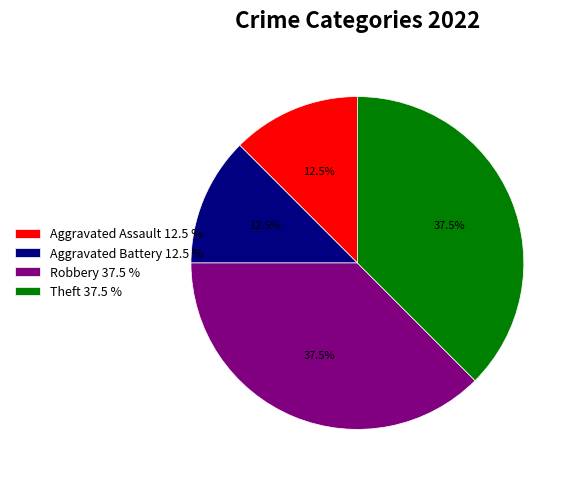

Is Aggravated Battery the majority of the pie?

No